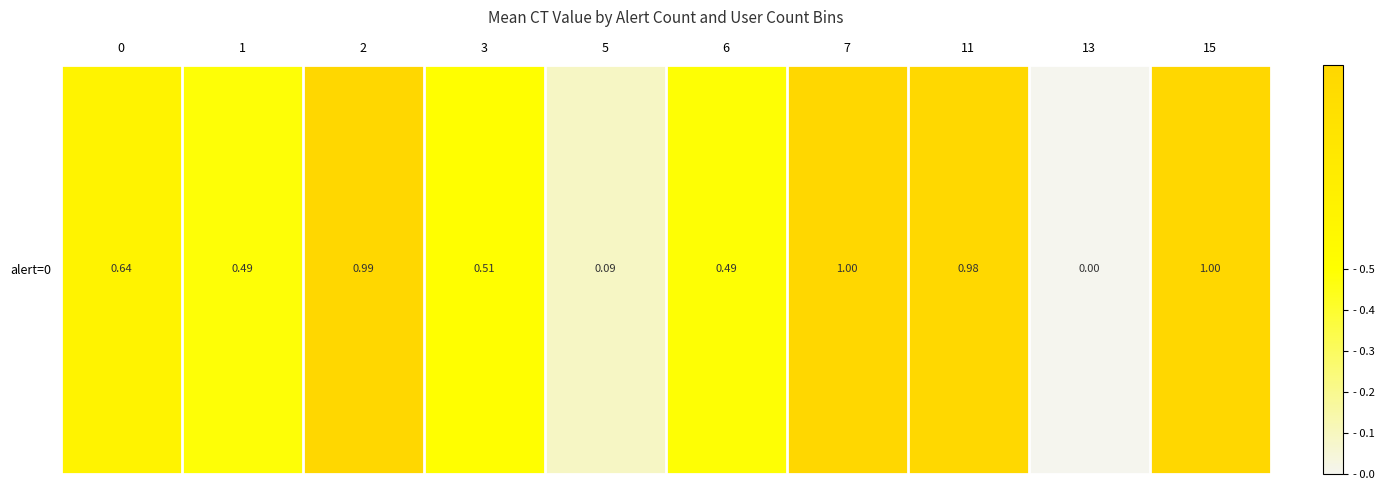

Reading left to right, what are all the values shown in this chart?

0=0.6	1=0.5	2=1.0	3=0.5	5=0.1	6=0.5	7=1.0	11=1.0	13=0.0	15=1.0